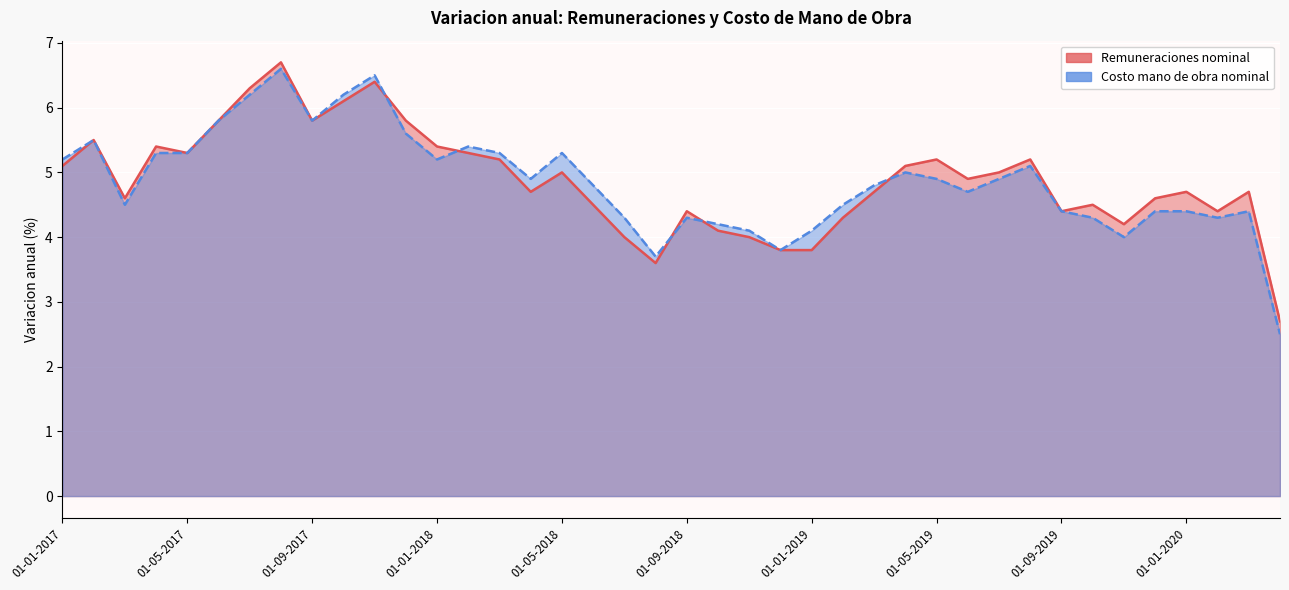

What is the label of the 27th point from the right?

01-02-2018